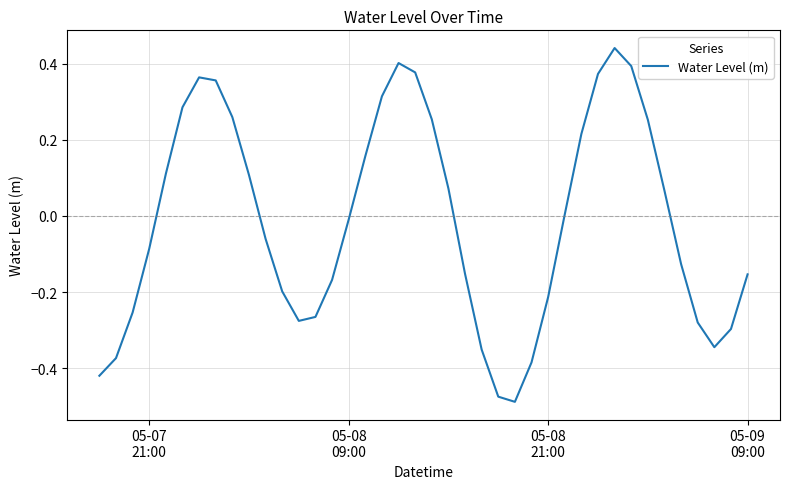

What is the difference between the maximum and minimum values?

0.9